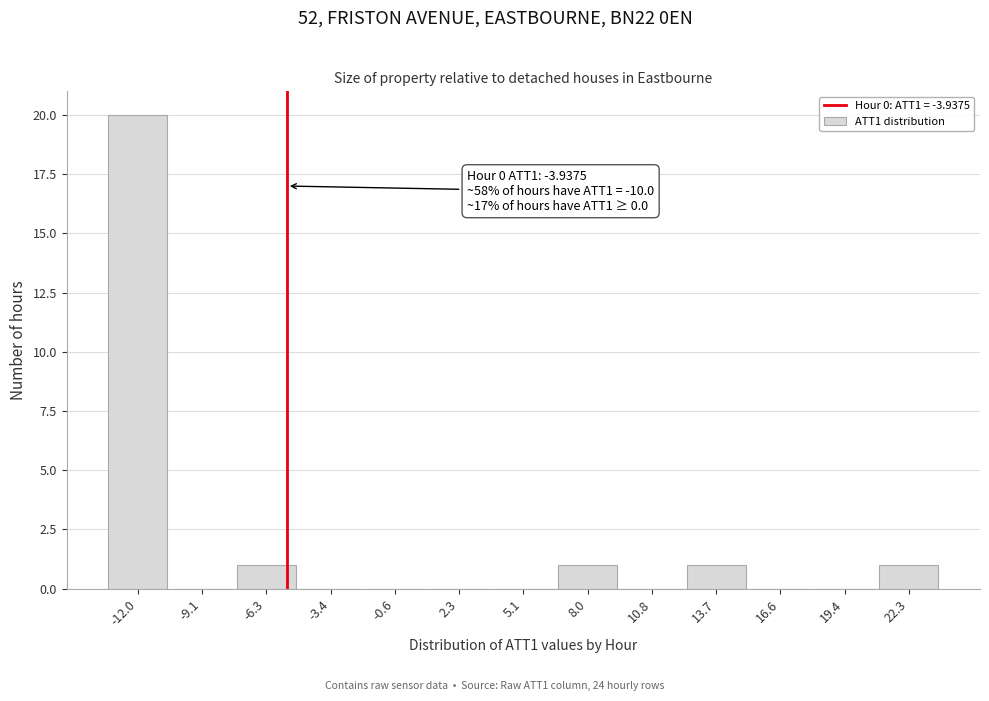

Reading left to right, extract all data points from this chart.

-12.0=20	-9.1=0	-6.3=1	-3.4=0	-0.6=0	2.3=0	5.1=0	8.0=1	10.8=0	13.7=1	16.6=0	19.4=0	22.3=1